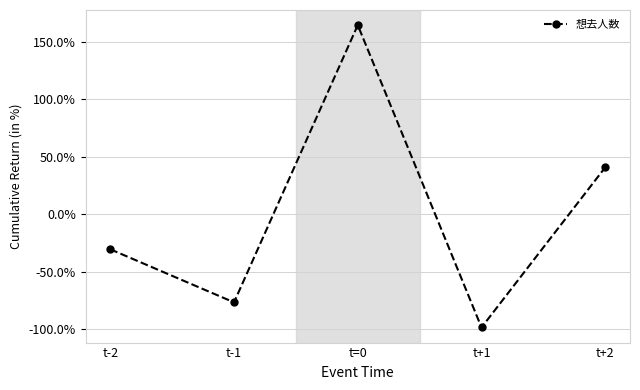

True or false: the data has more than 1 interior local peaks.

False